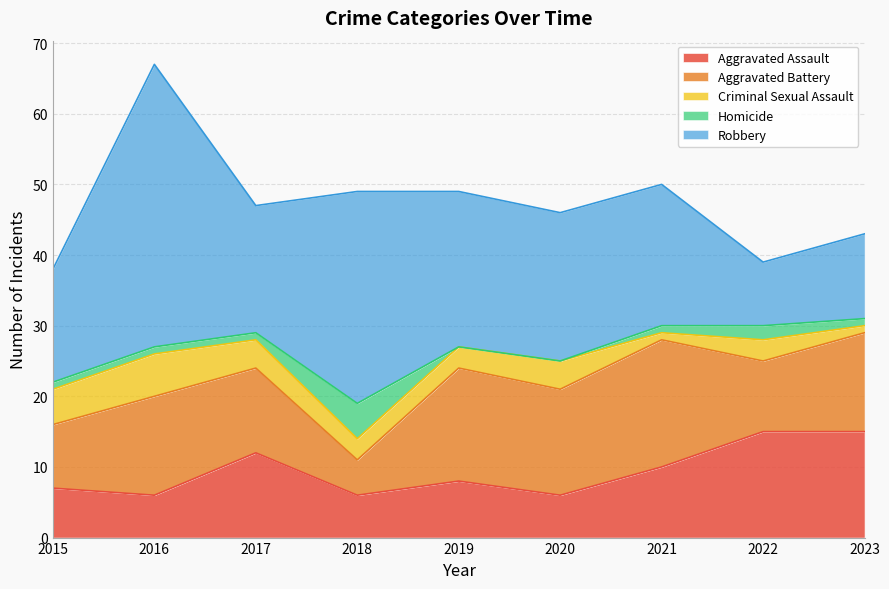

What is the sum of the Aggravated Battery values at 2020 and 2017?

27